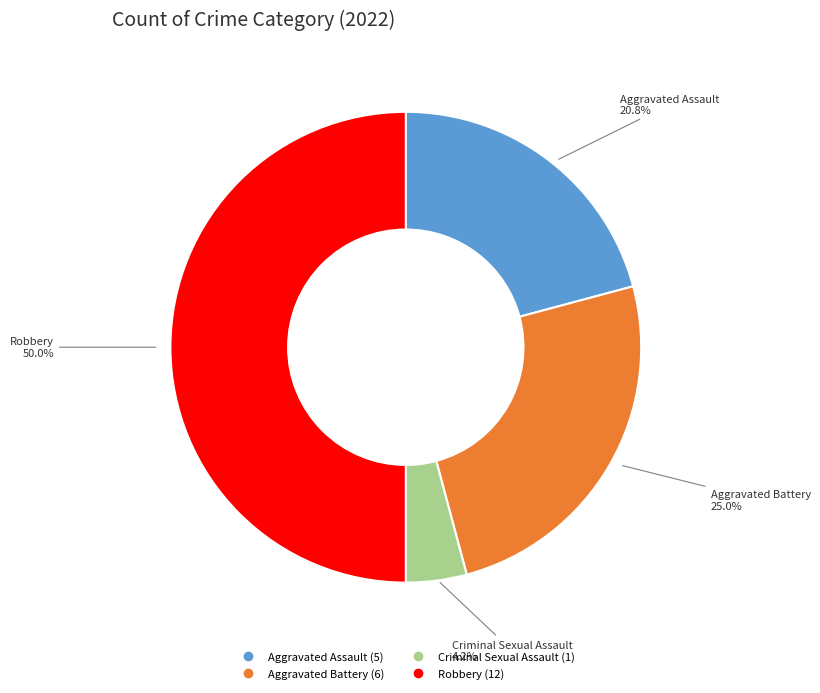

Does Criminal Sexual Assault represent more than half of the total?

No